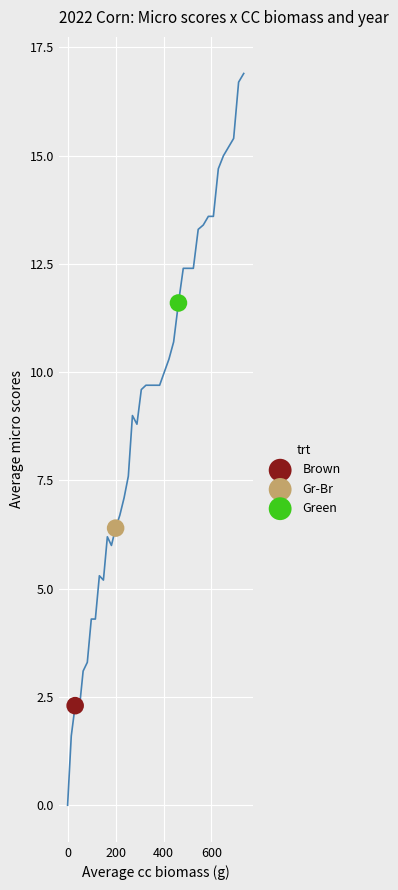

What are all the series names shown in the legend?

Brown, Gr-Br, Green